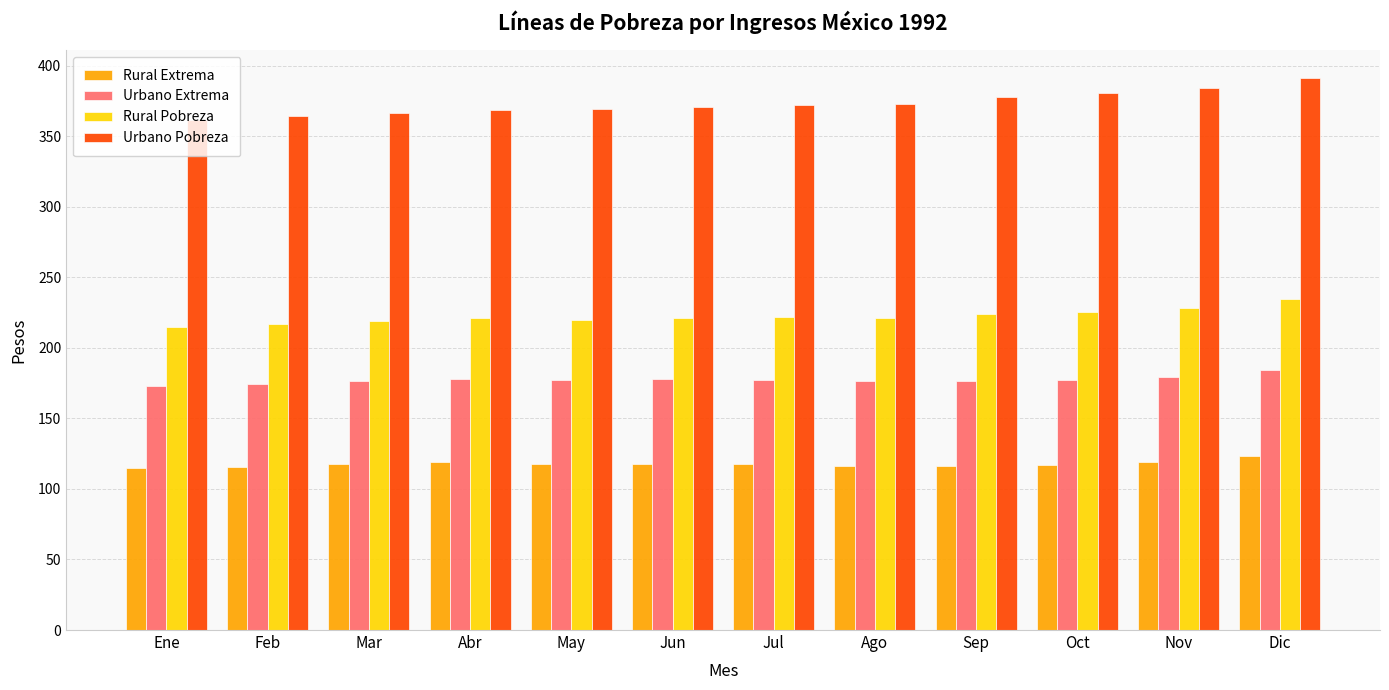

What is the difference between the maximum and minimum values in the Rural Extrema series?

8.7